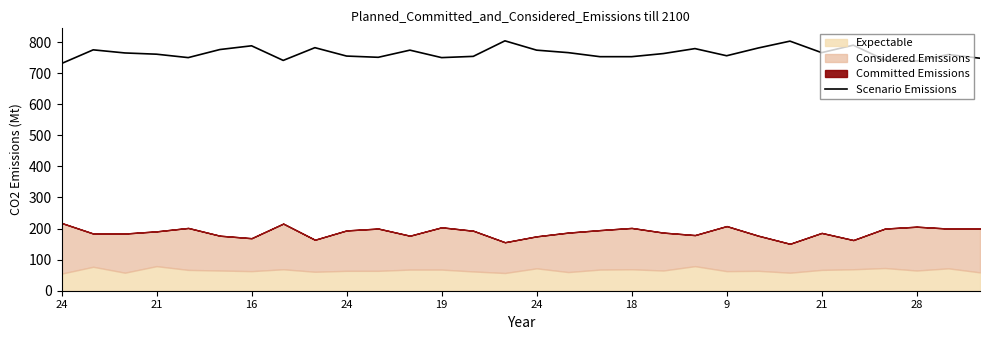

How many points are lower than both their immediate neighbors (excluding endpoints)?

7